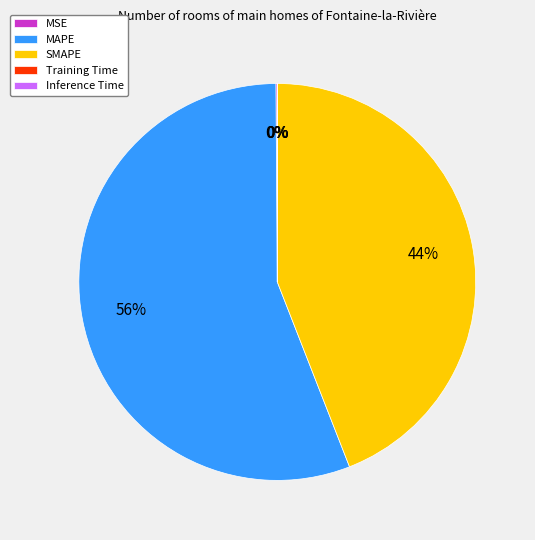

What is the largest slice in the pie chart?

MAPE